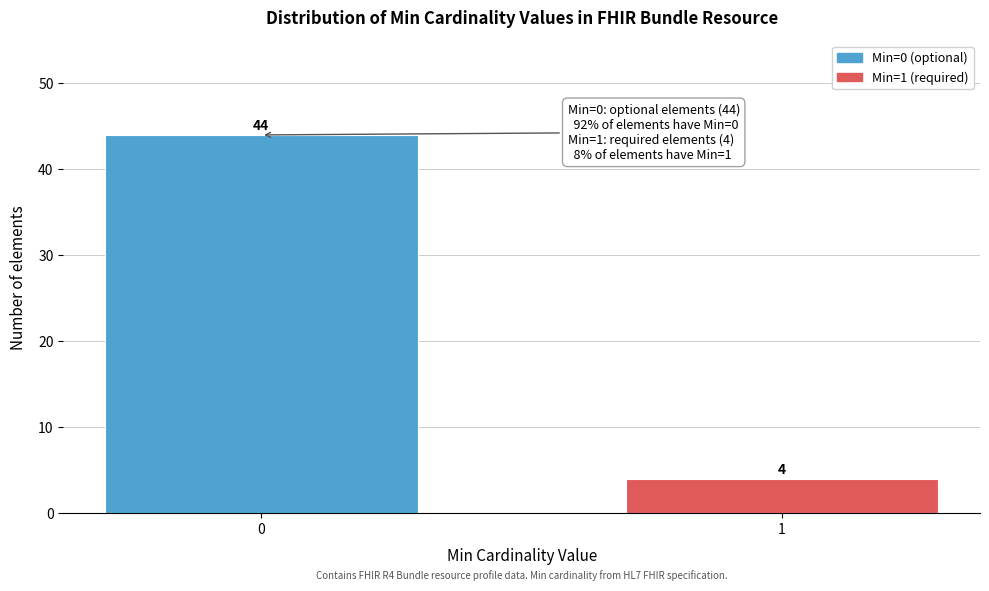

Reading left to right, transcribe all the data shown in this chart.

0=44	1=4